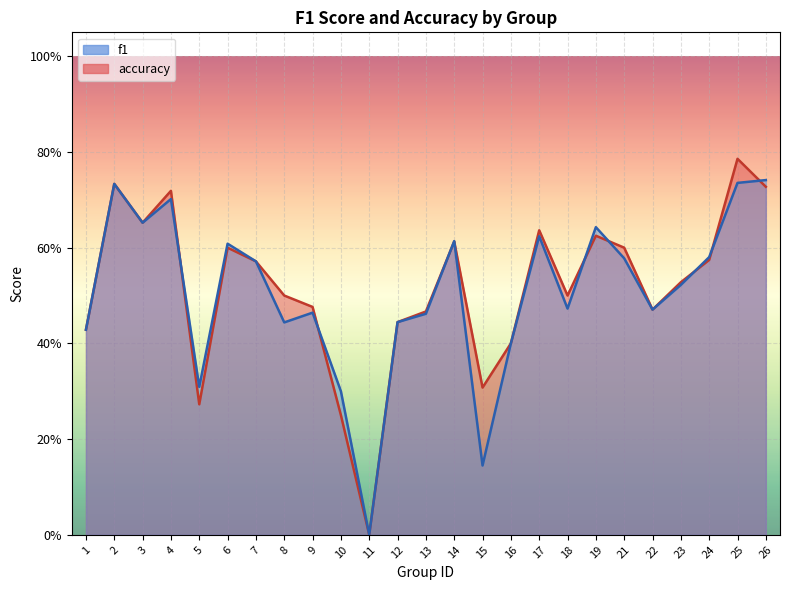

Is the value of f1 at 24 greater than the value of accuracy at 15?

Yes